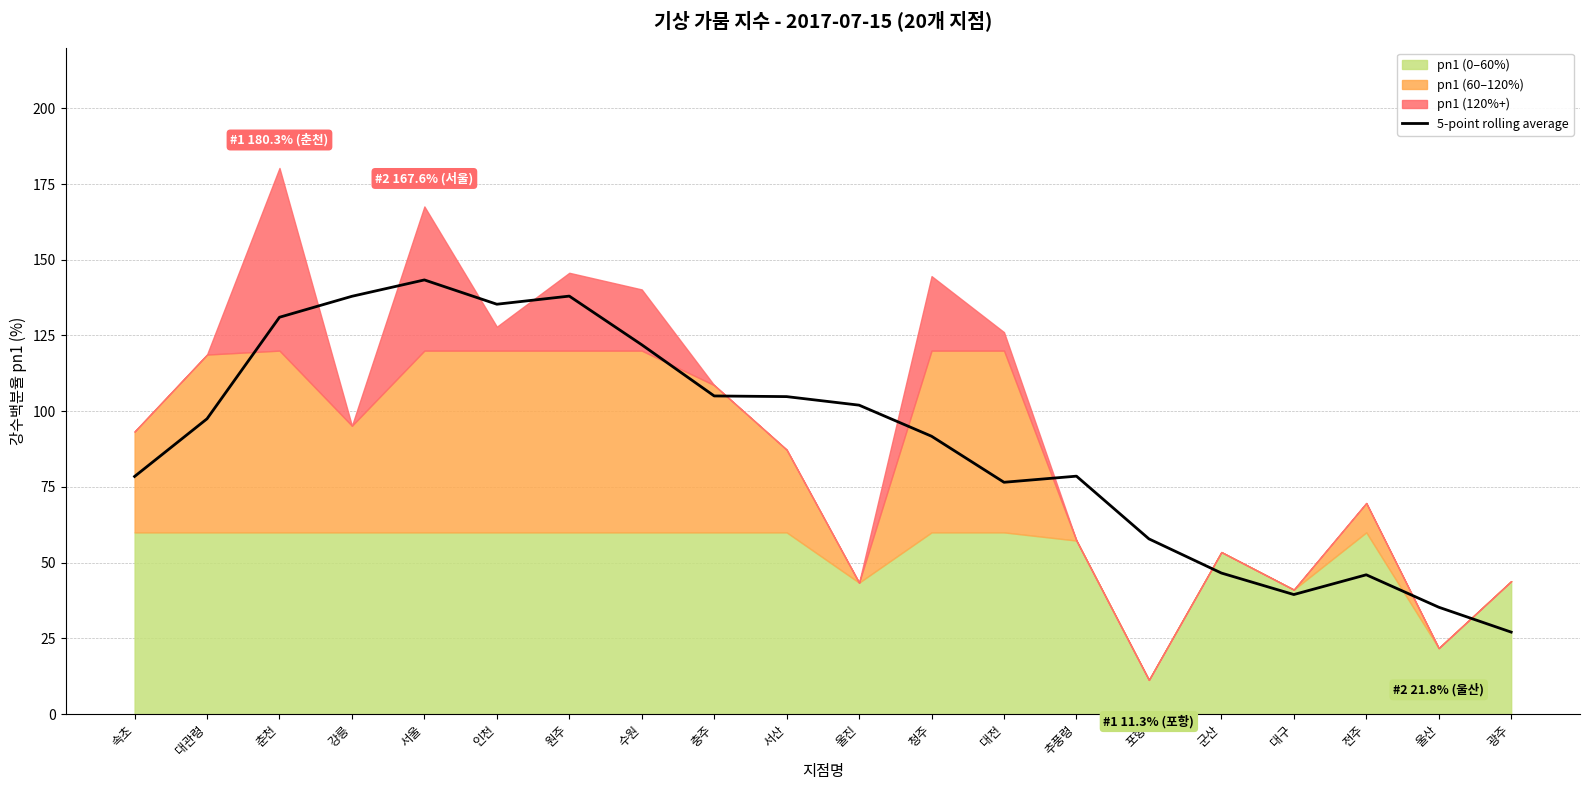

What is the label of the 18th point from the right?

춘천